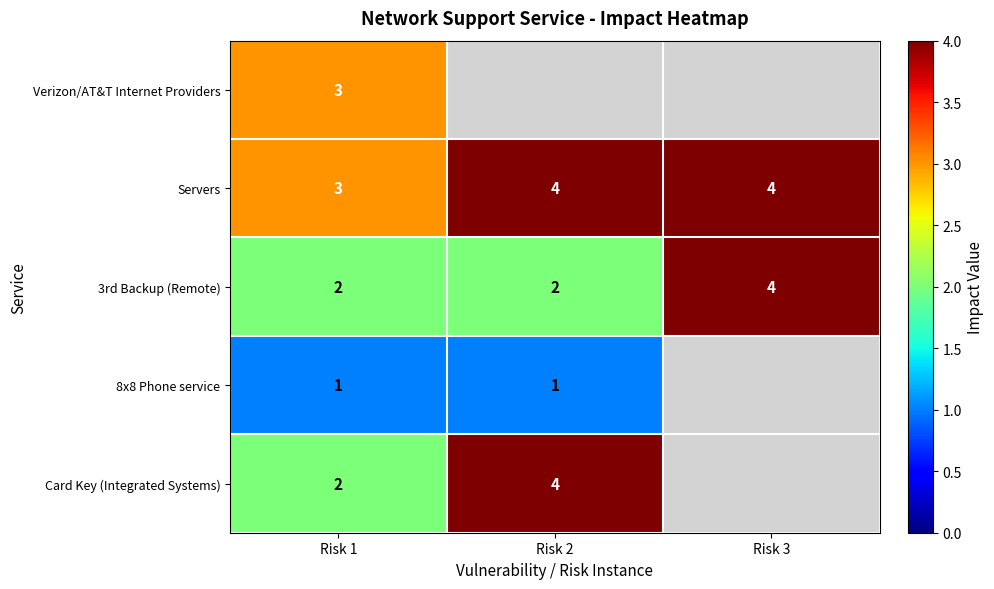

At which category is the sum across all series the highest?

Risk 1